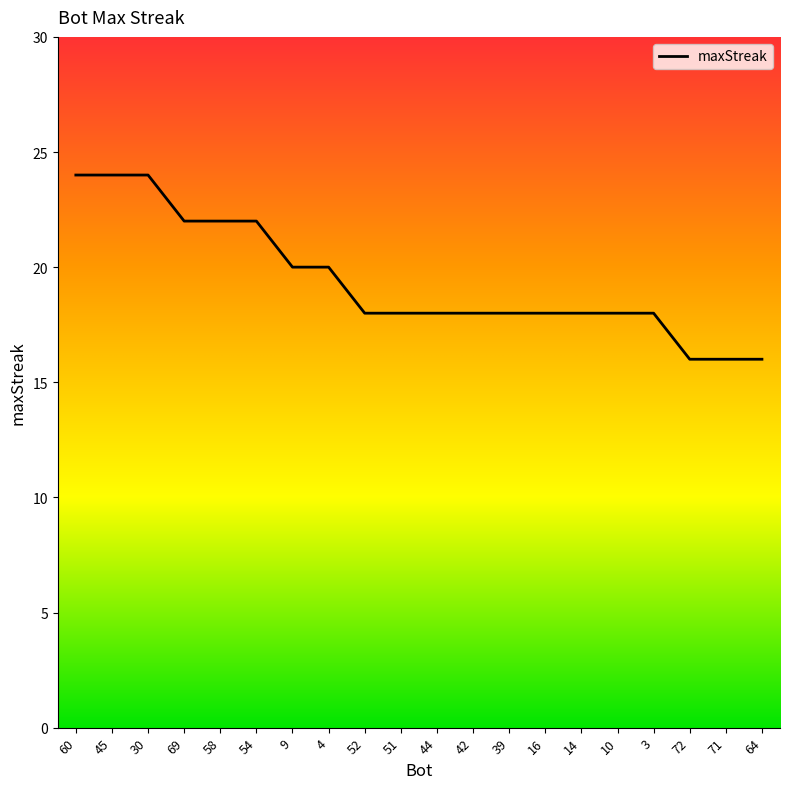

What position from the right is 60?

20